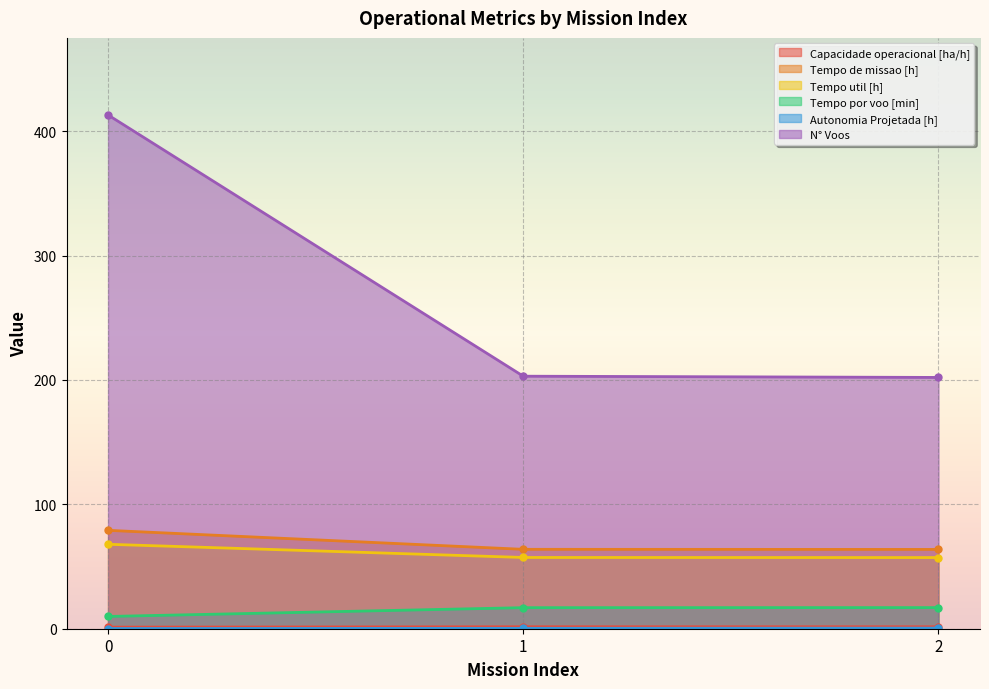

At how many categories does at least one series exceed 333?

1